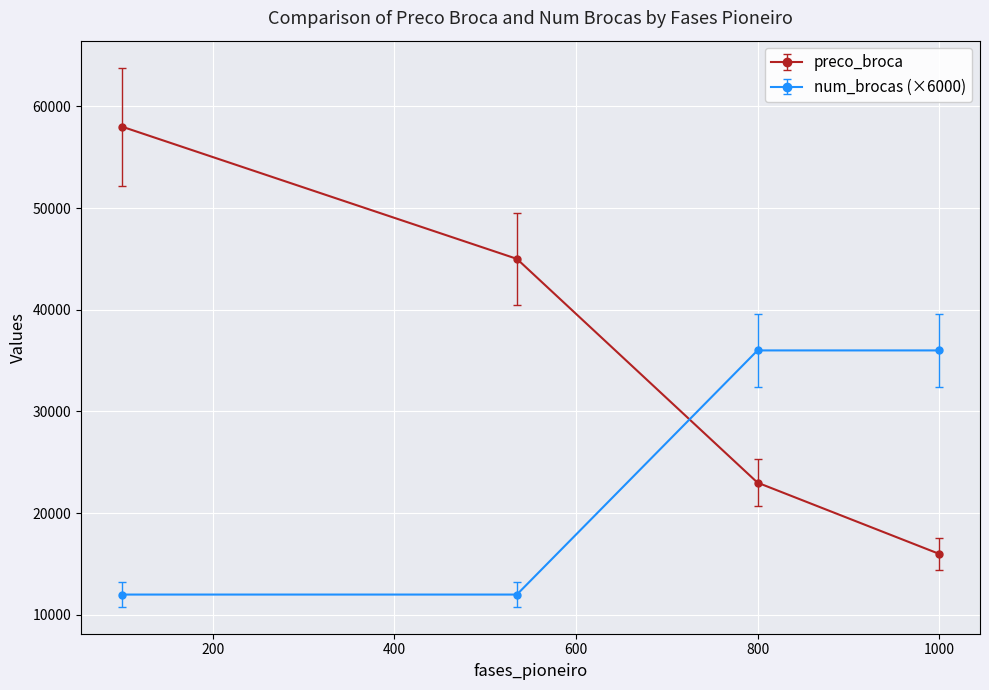

List the series in order of their peak value, highest first.

preco_broca, num_brocas (×6000)